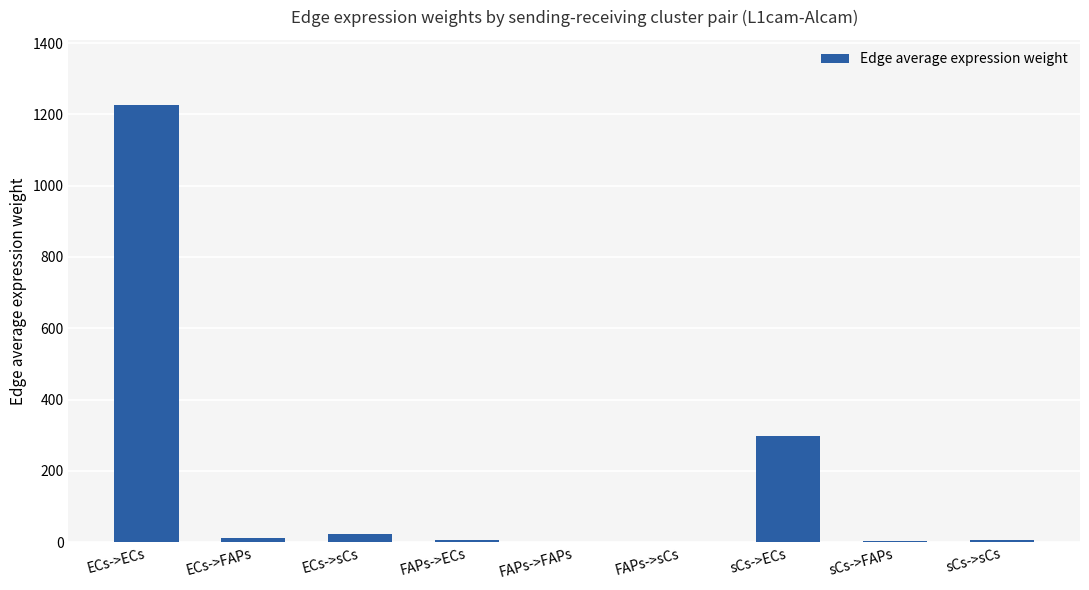

At which category does the chart reach its peak across all series?

ECs->ECs